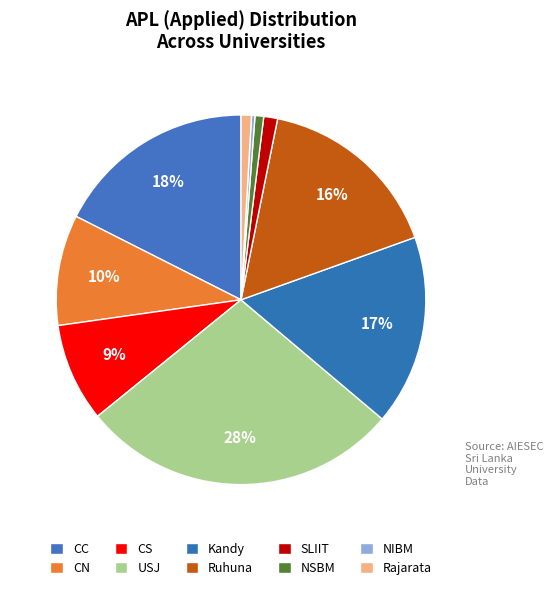

Approximately how many times larger is the value at CC compared to CS?

2.0